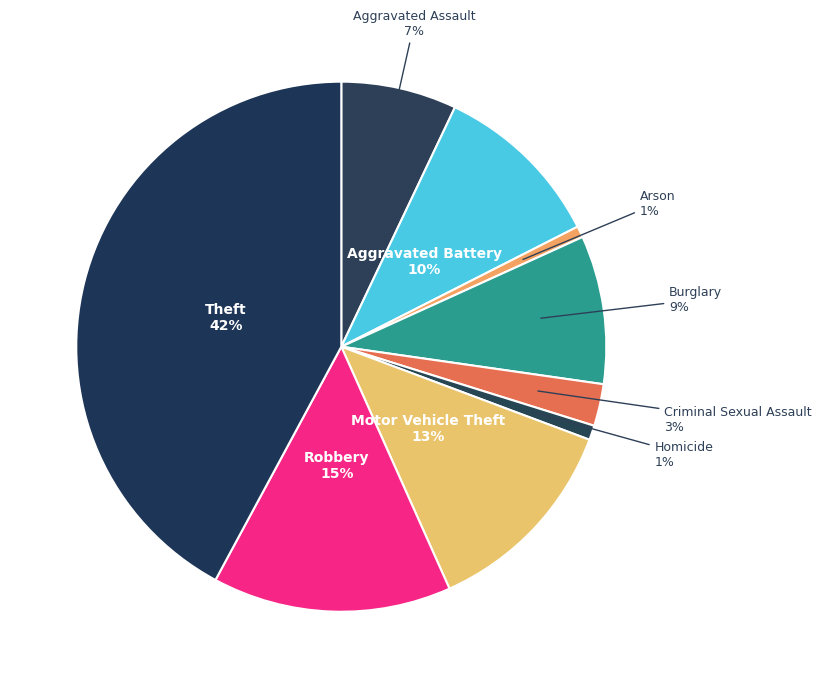

Which category has the biggest portion of the pie?

Theft